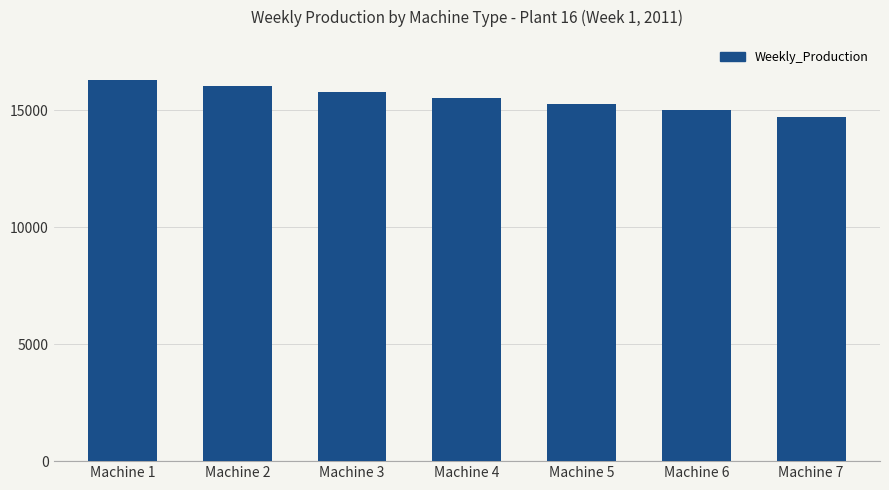

What is the difference between the maximum and minimum values?

1547